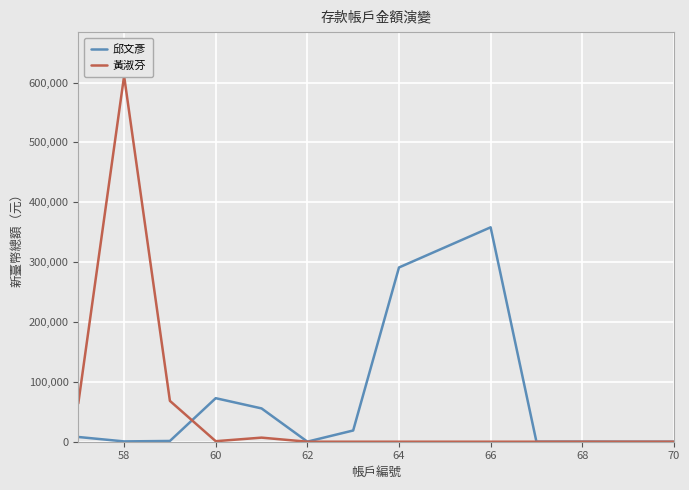

The value of 黃淑芬 at 58 is 1029341. True or false?

False